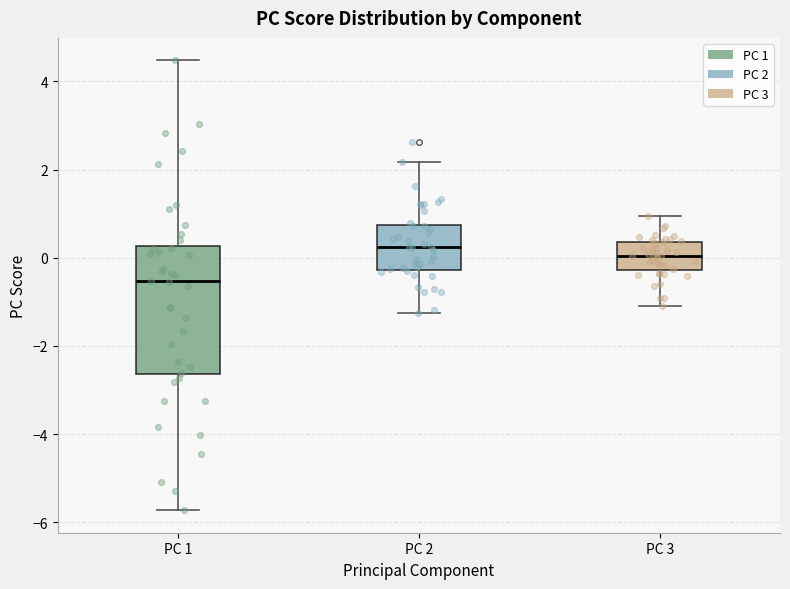

Where does the median line of the box for PC 2 sit on the y-axis? The values are not printed on the chart, so give them approximately, as read against the axis.

0.2